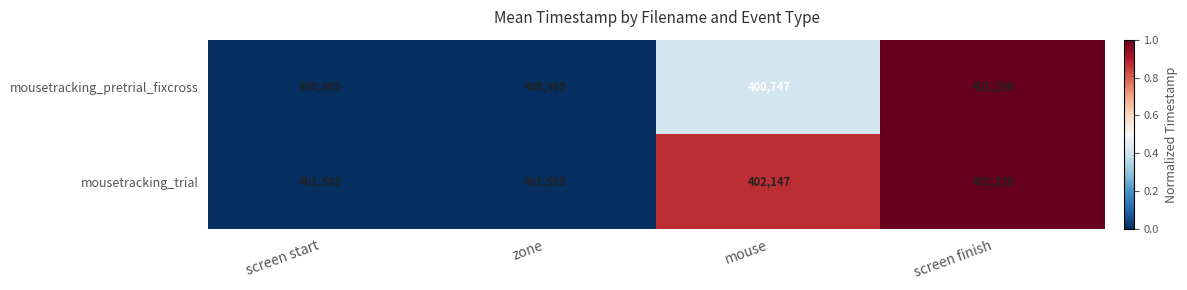

The value of mousetracking_trial at zone is 602396. True or false?

False